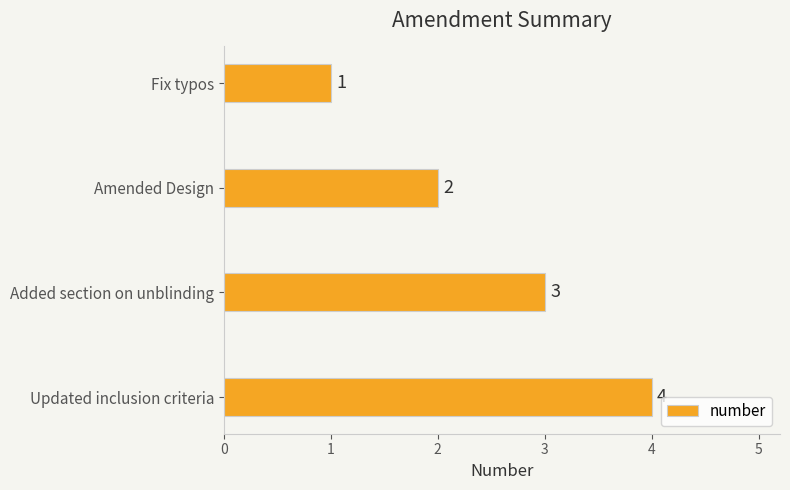

Is it true that the value at Added section on unblinding is 4?

False